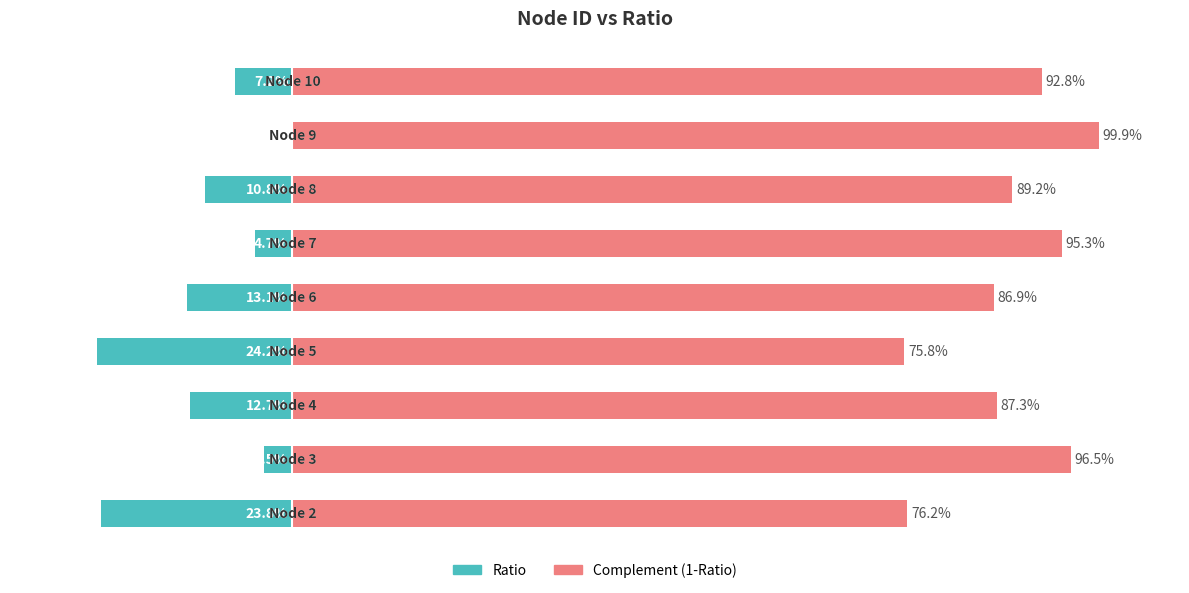

What is the minimum value for Ratio?

-0.2